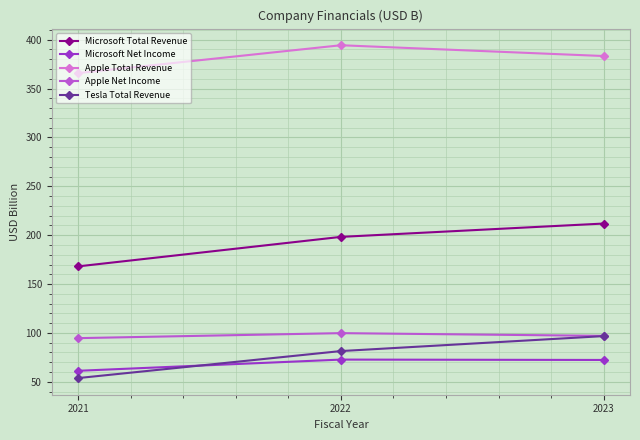

What is the highest value of the Apple Total Revenue series?

394.3